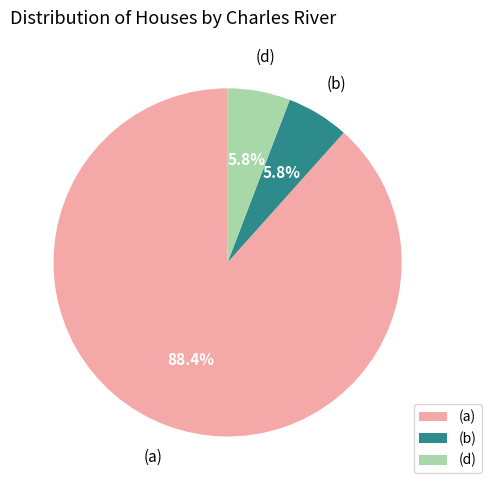

How many slices are in this pie chart?

3